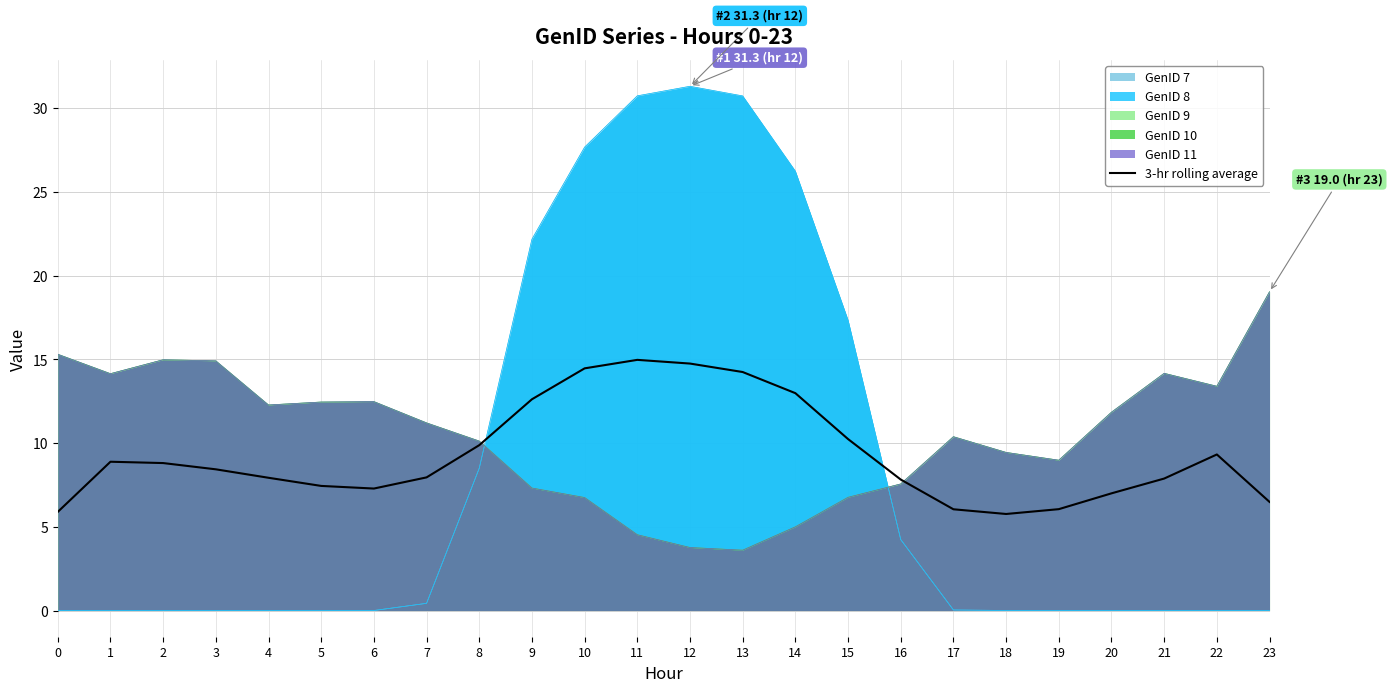

Reading left to right, what are all the values shown in this chart?

0=5.9	1=8.9	2=8.8	3=8.4	4=7.9	5=7.4	6=7.3	7=8.0	8=9.9	9=12.6	10=14.5	11=15.0	12=14.8	13=14.2	14=13.0	15=10.2	16=7.8	17=6.0	18=5.8	19=6.1	20=7.0	21=7.9	22=9.3	23=6.5